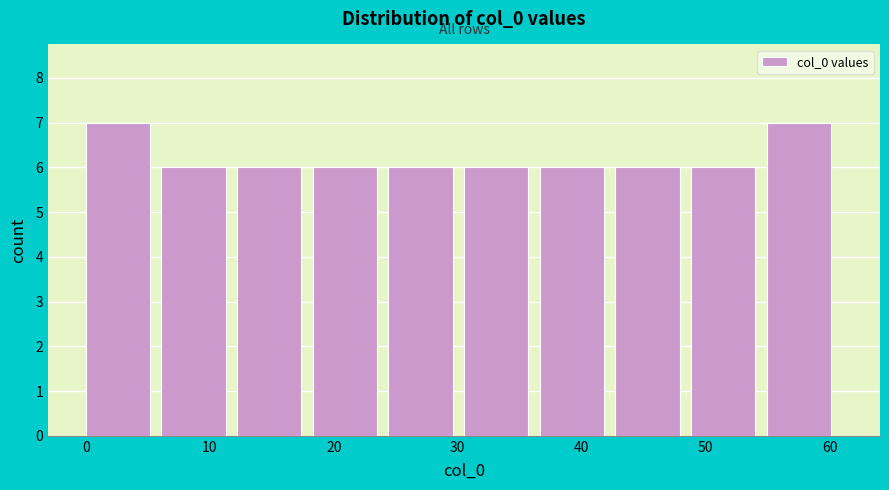

Reading left to right, transcribe this chart: for each bar, give the range it covers on the x-axis and its height. Neither the bar edges nor the heights are printed on the chart, so give them approximately, as read against the axes.

0.0 to 6.1: 7
6.1 to 12.2: 6
12.2 to 18.3: 6
18.3 to 24.4: 6
24.4 to 30.5: 6
30.5 to 36.6: 6
36.6 to 42.7: 6
42.7 to 48.8: 6
48.8 to 54.9: 6
54.9 to 61.0: 7